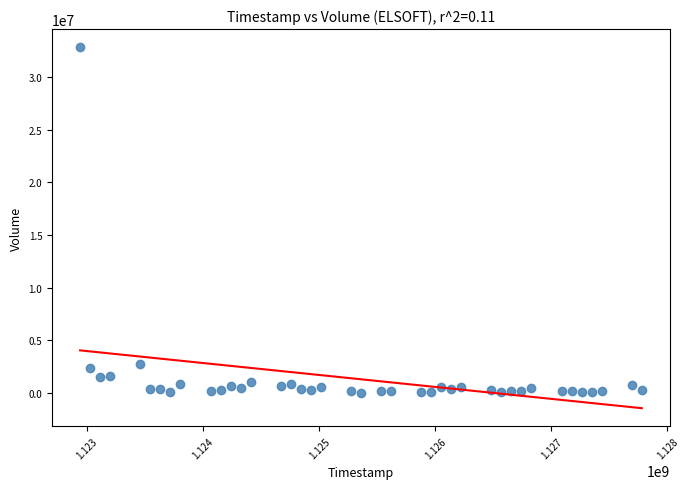

What Y value in the scatter plot is closest to 16423018?

2801520